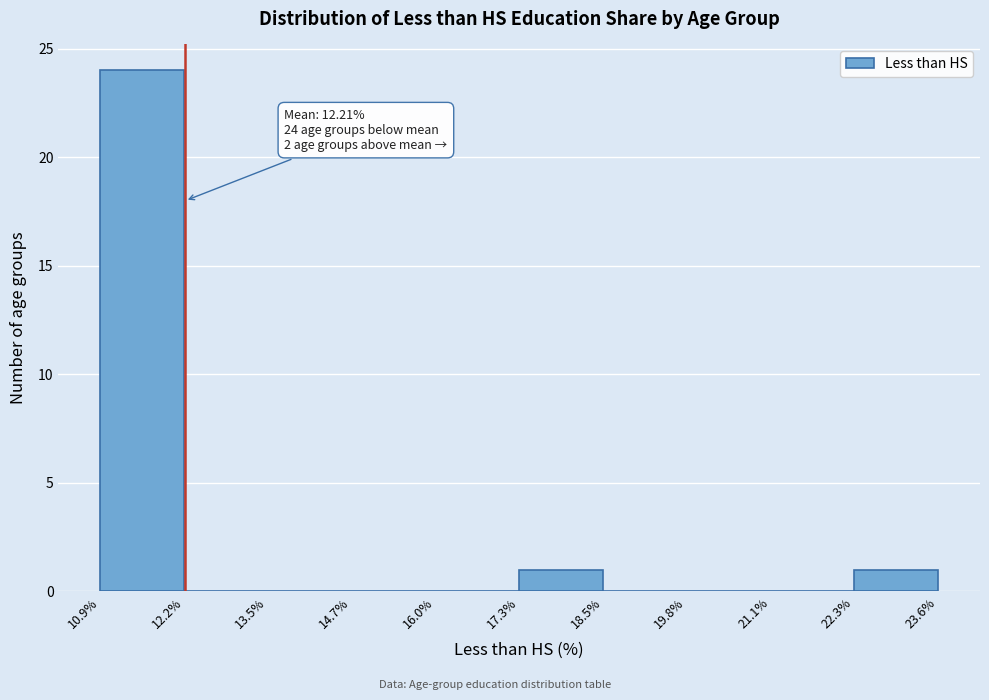

Over which range of the x-axis is the bar tallest?

10.9% to 12.2%